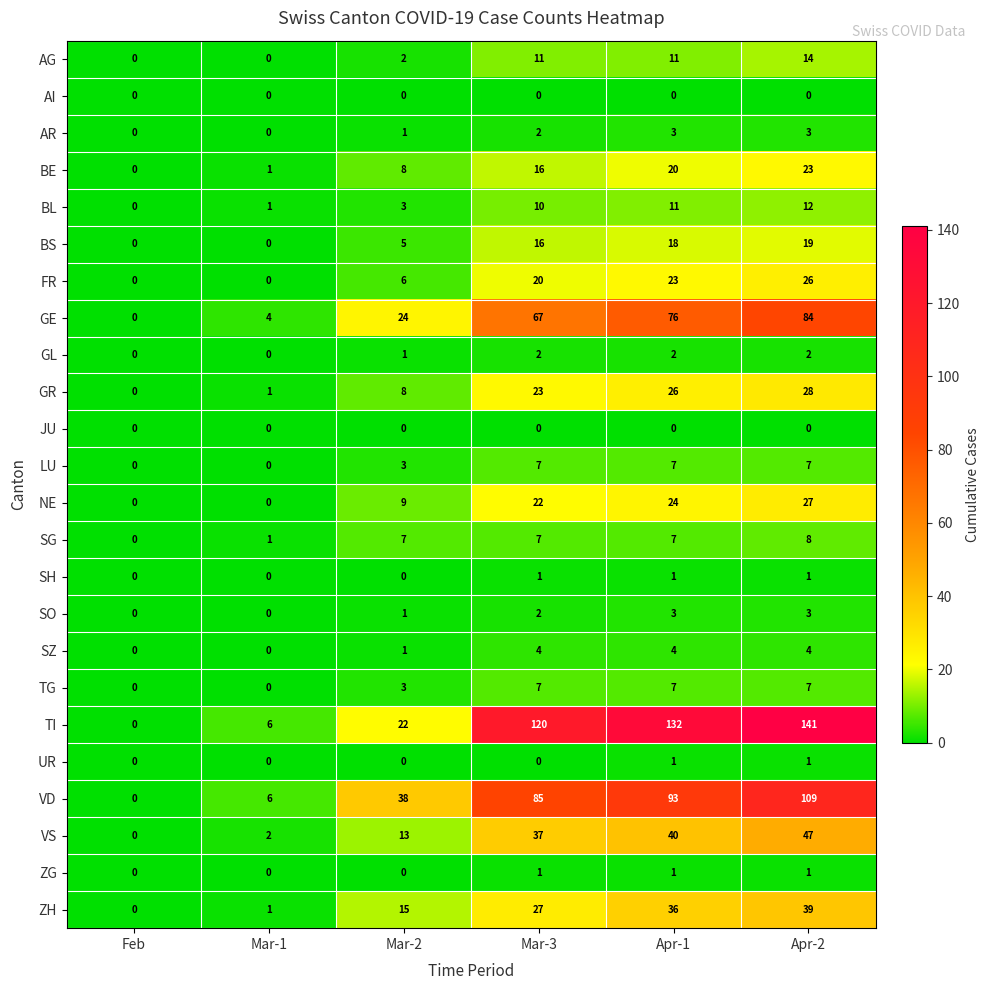

What is the total value across all series at Mar-3?

487